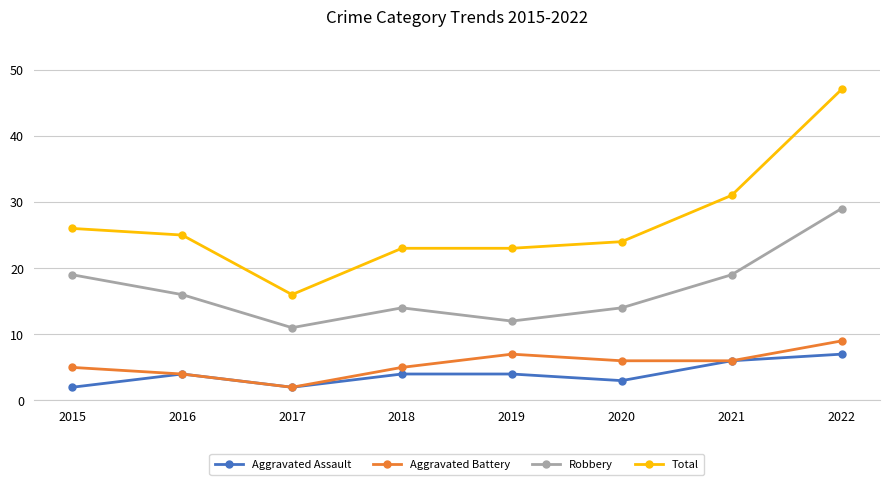

How many interior local peaks does the Aggravated Battery series have?

1